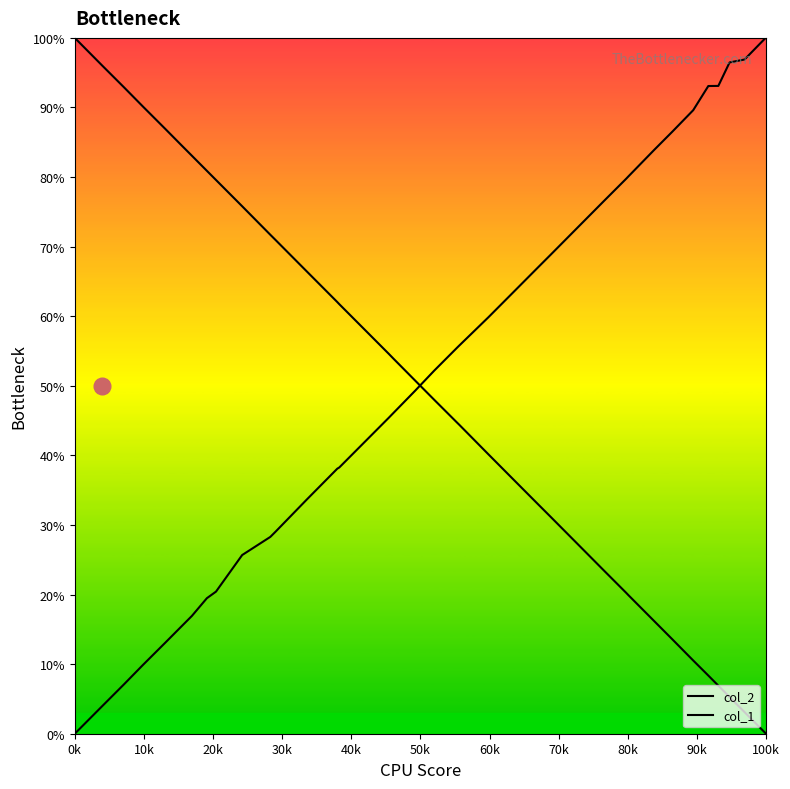

True or false: col_1 has more than 1 points higher than both neighbors.

False